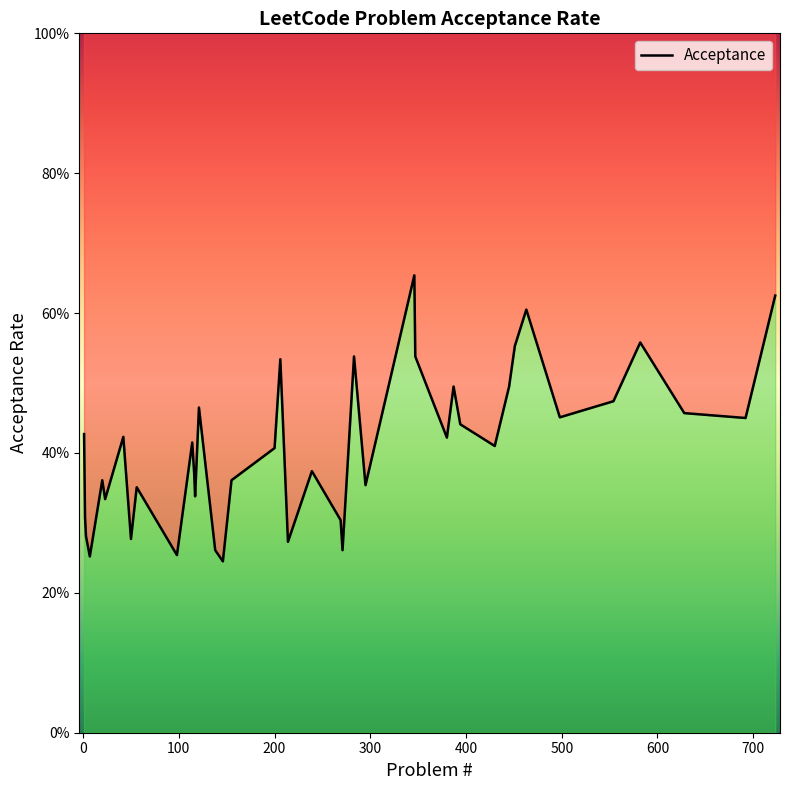

Is it true that the value at 500 is 0.7?

False